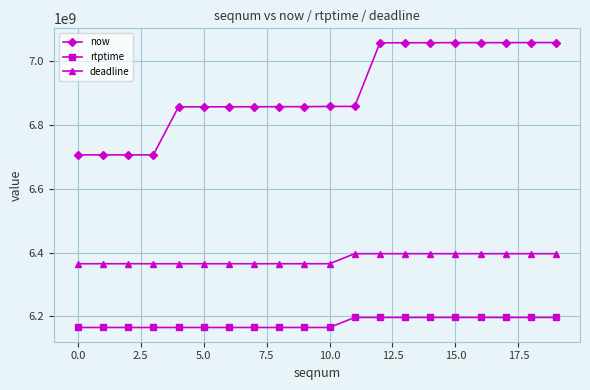

Which series has the widest spread of values?

now